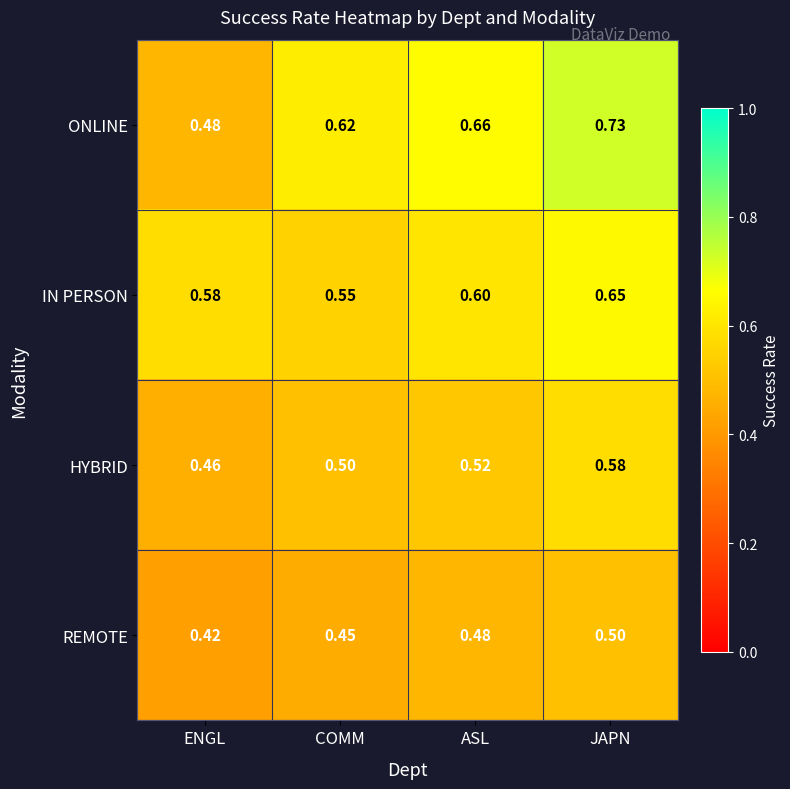

At how many categories does at least one series exceed 0?

4